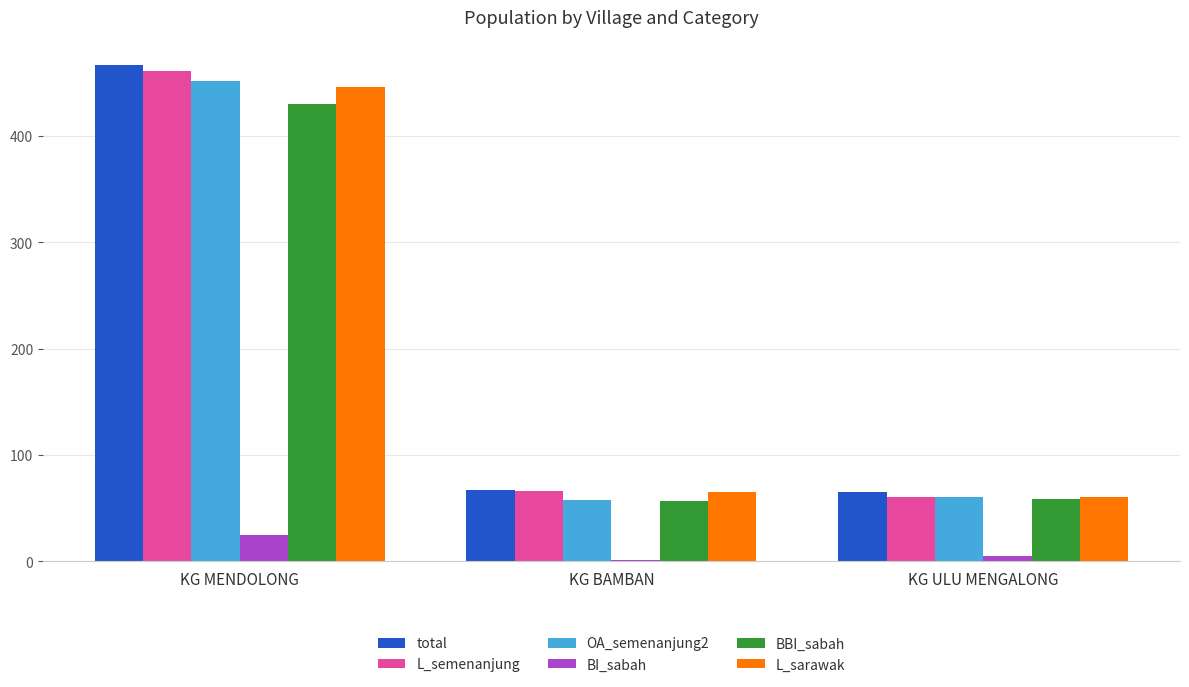

Reading left to right, extract all data points from this chart.

total: 467	67	65
L_semenanjung: 461	66	61
OA_semenanjung2: 452	58	61
BI_sabah: 25	1	5
BBI_sabah: 430	57	59
L_sarawak: 446	65	61